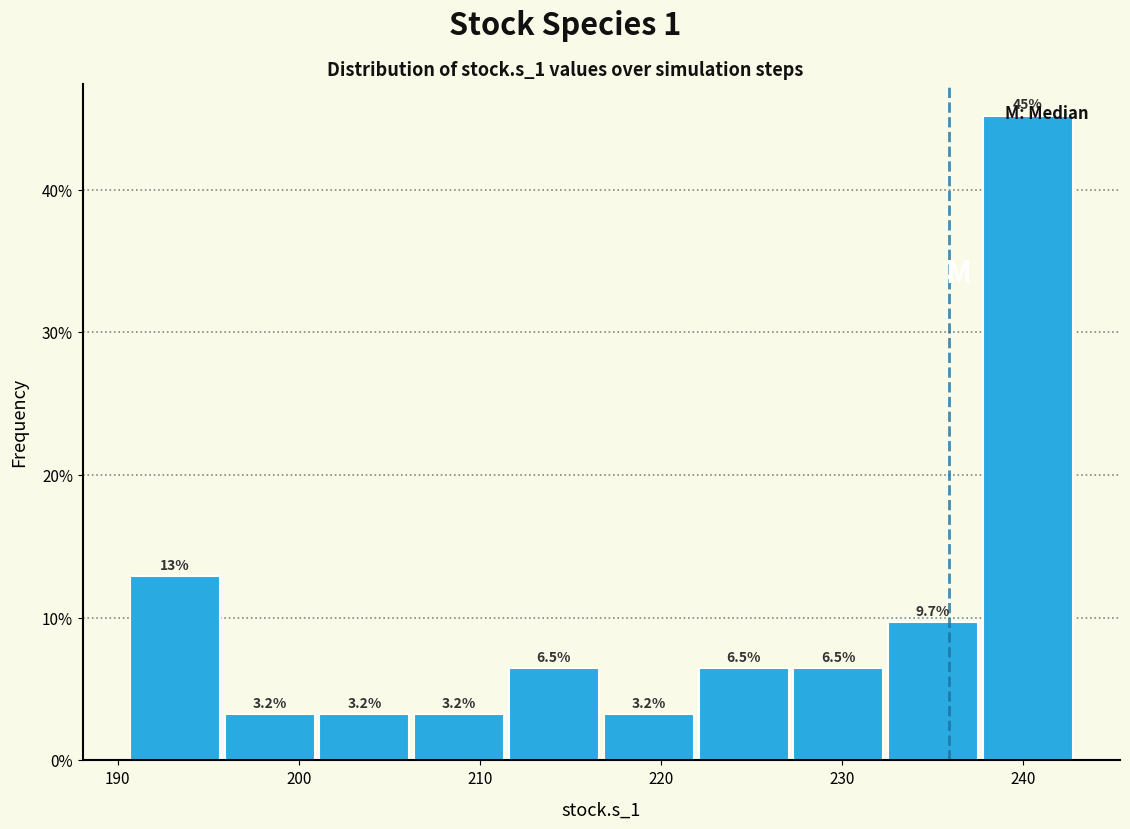

Over which range of the x-axis is the bar tallest?

238 to 243